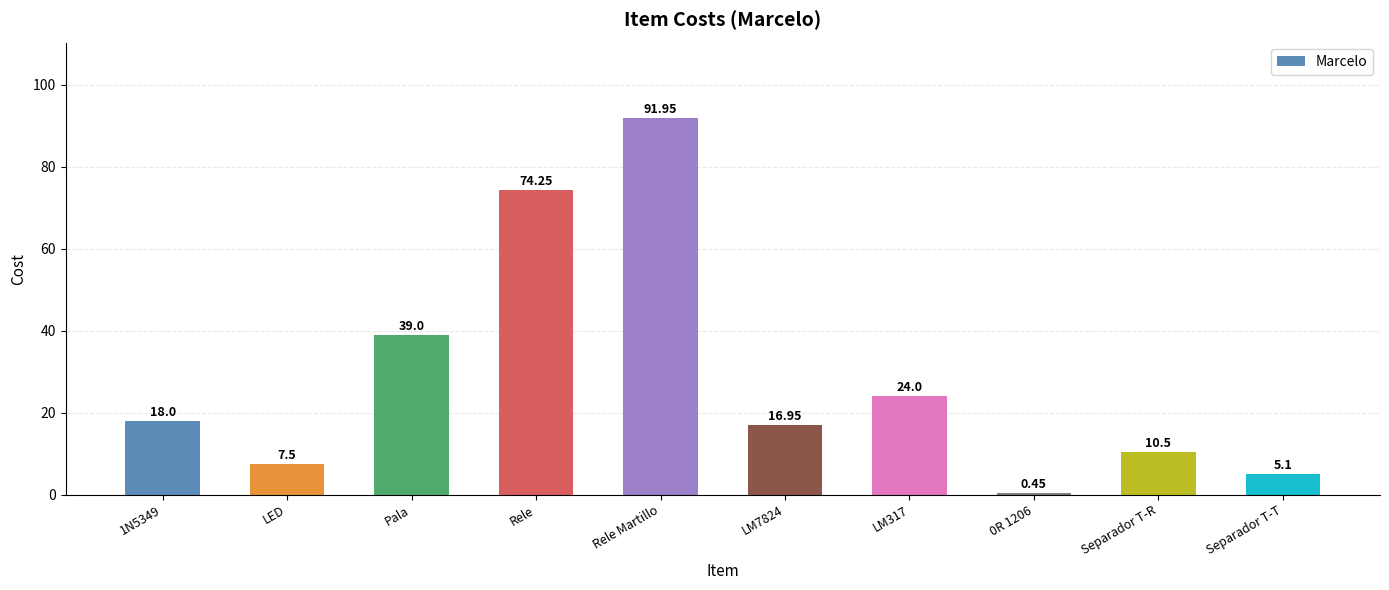

Rank the categories by value from lowest to highest.

0R 1206, Separador T-T, LED, Separador T-R, LM7824, 1N5349, LM317, Pala, Rele, Rele Martillo